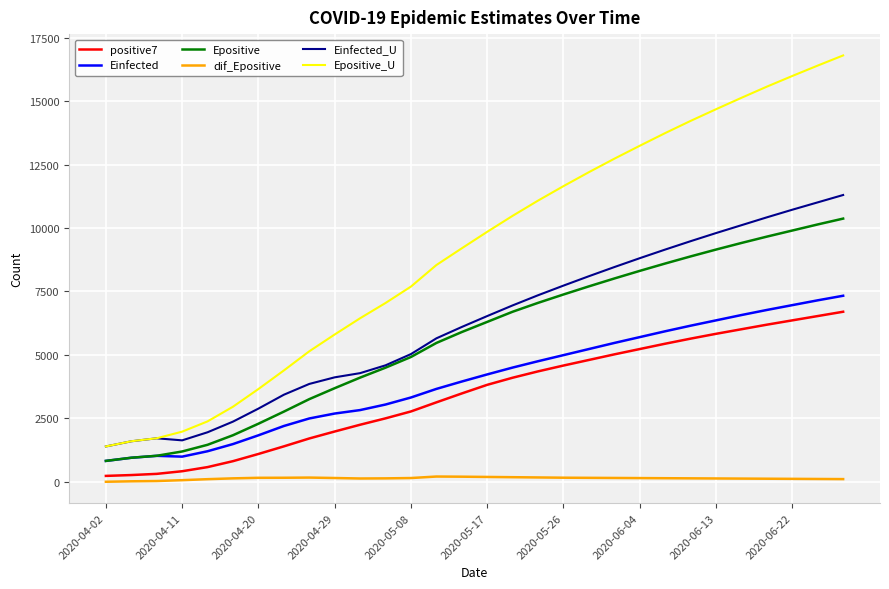

True or false: Epositive and Epositive_U cross at least once.

False